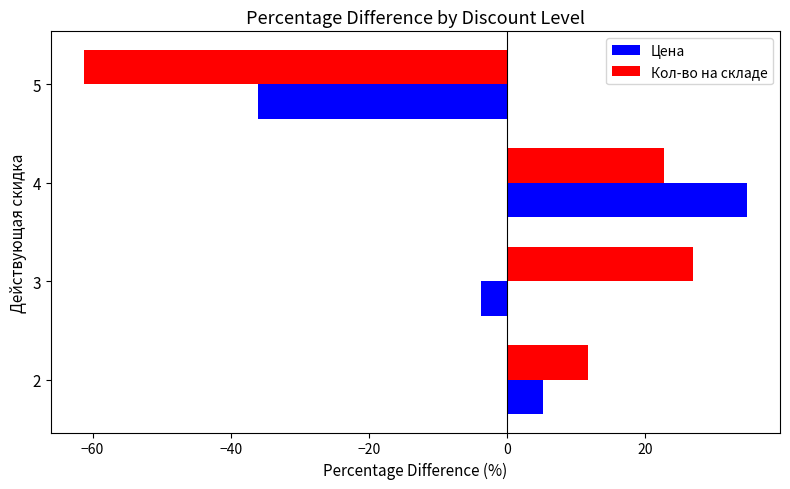

What is the lowest value of the Кол-во на складе series?

-61.2